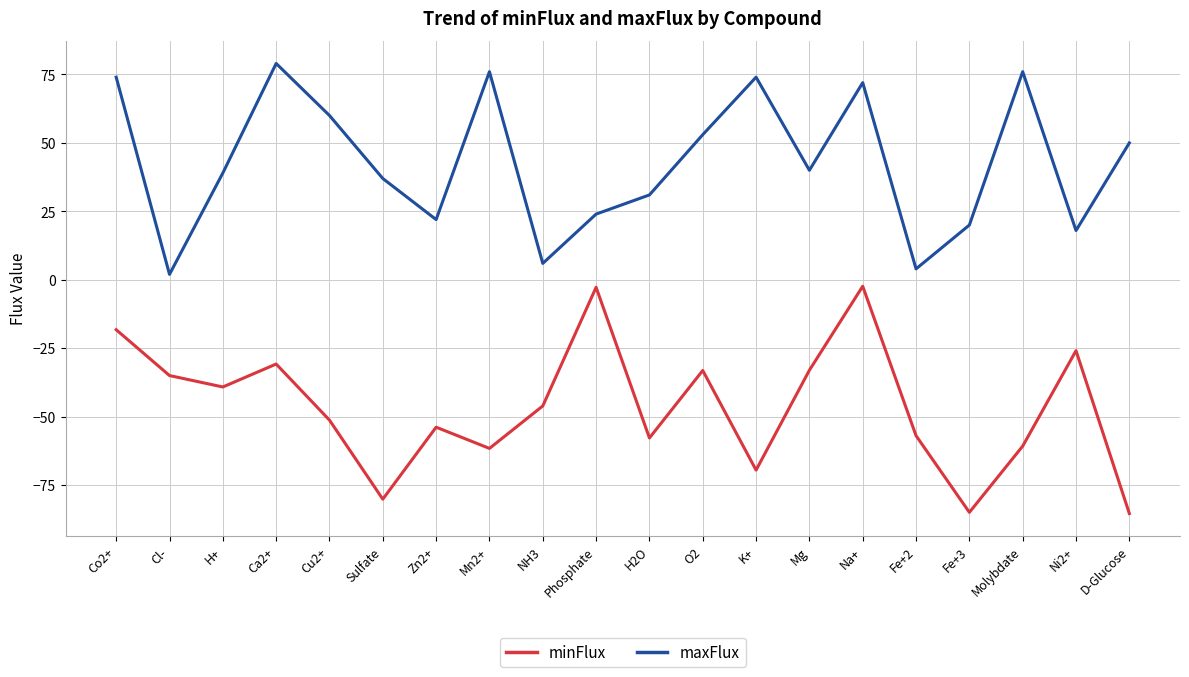

True or false: minFlux has a value of -53.3 at O2.

False